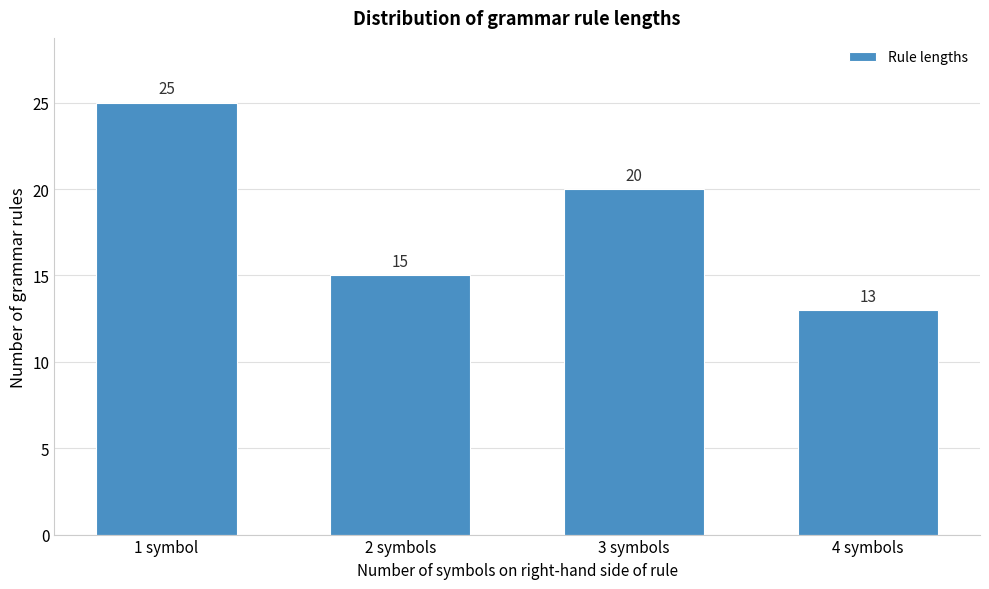

Reading left to right, transcribe all the data shown in this chart.

25	15	20	13